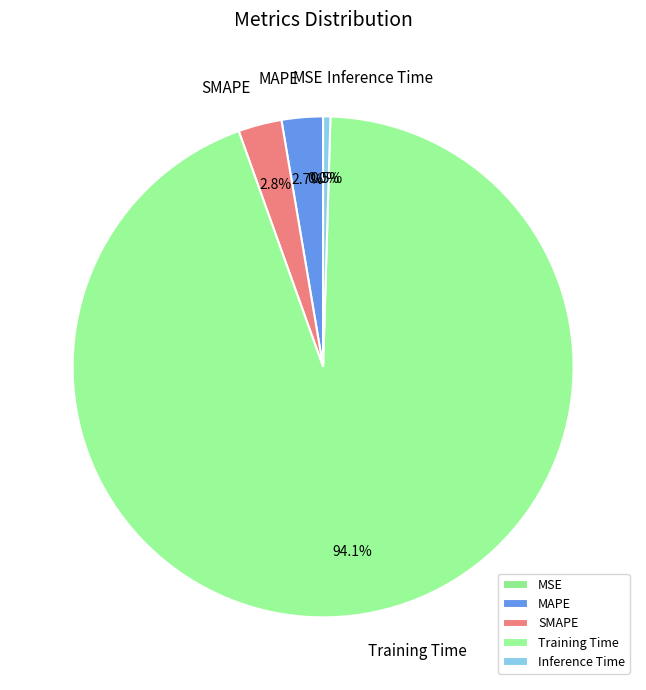

Which has a higher value, Training Time or MAPE?

Training Time